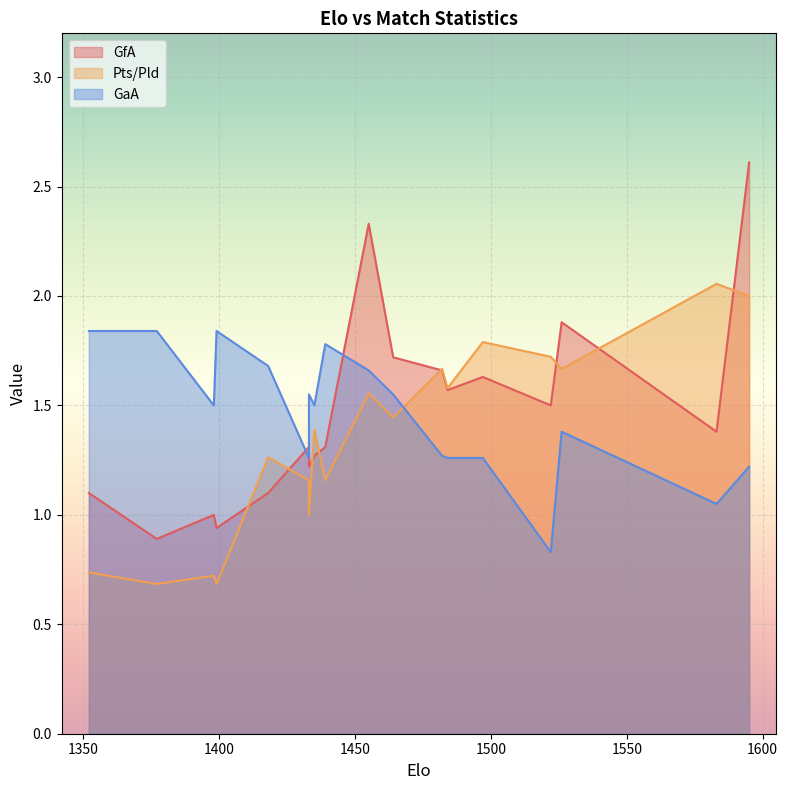

Which series has the largest range (max minus min)?

GfA